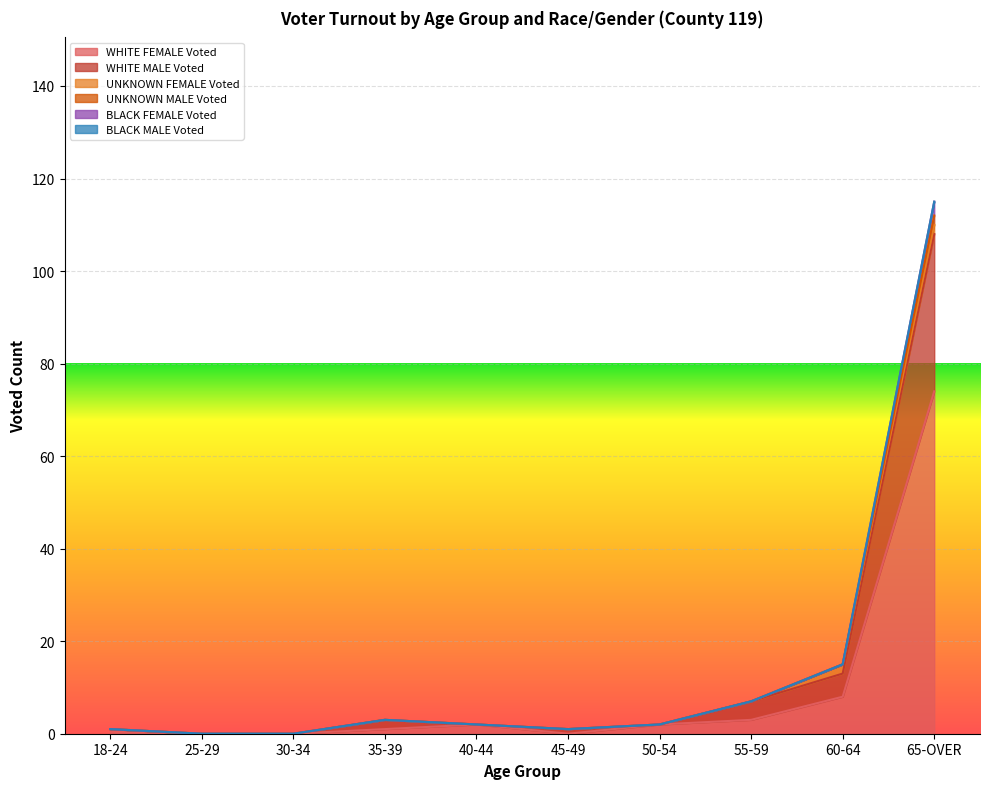

What position from the right is 60-64?

2